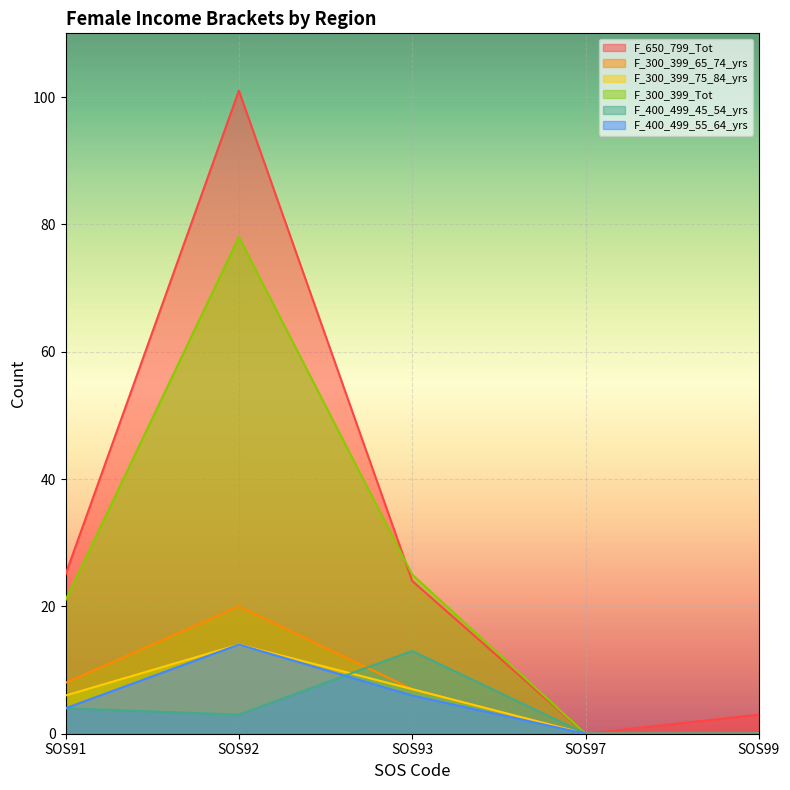

True or false: F_650_799_Tot and F_300_399_75_84_yrs cross at least once.

False